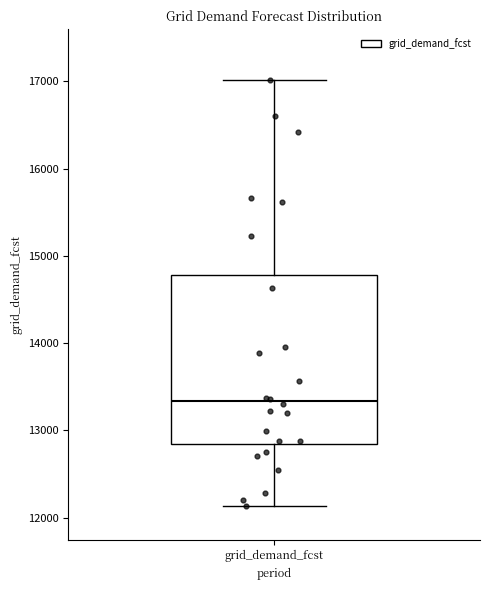

Transcribe this box plot: give where the median line is, the range the box spans, and where the two whiskers end, as read against the y-axis. The values are not printed on the chart, so give them approximately, as read against the axis.

median 13300, box 12800 to 14800, whiskers 12100 to 17000